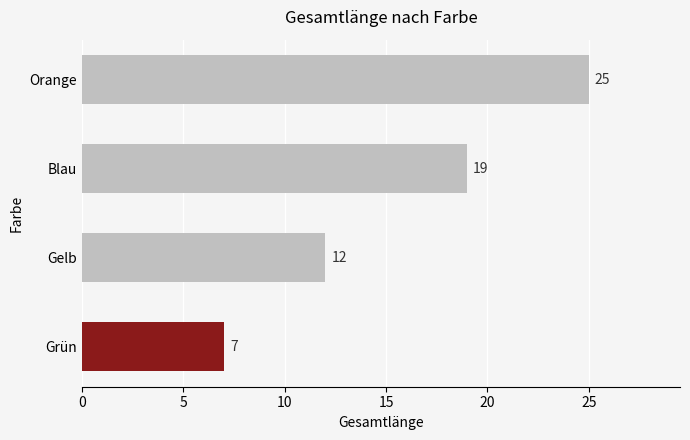

What is the change in value from Grün to Gelb?

+5